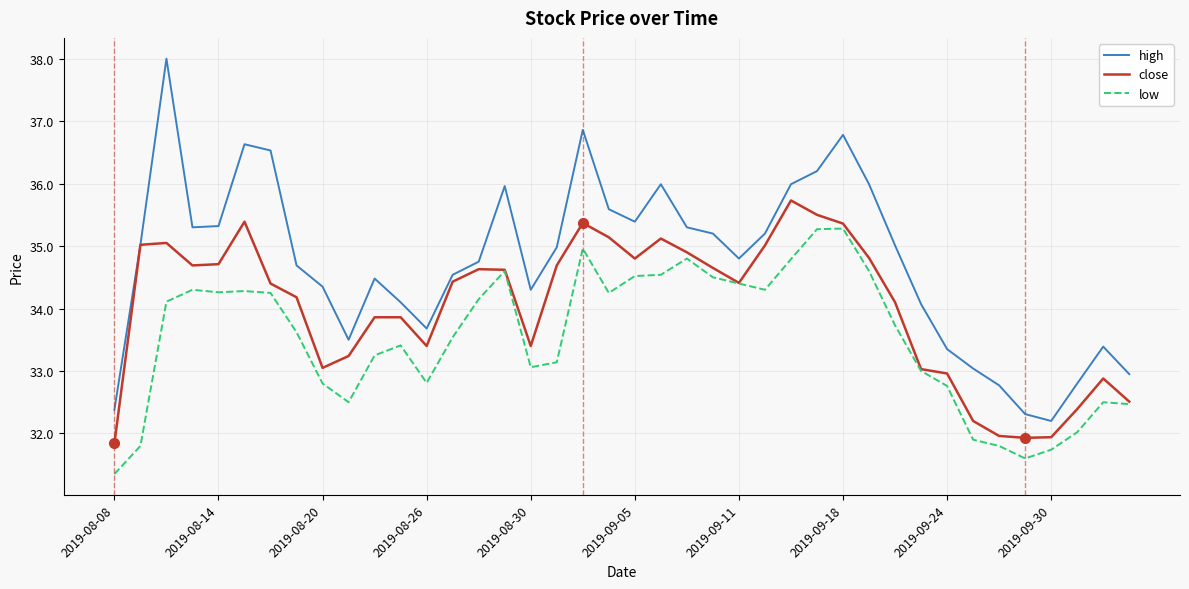

What is the minimum value shown in the chart?

31.4